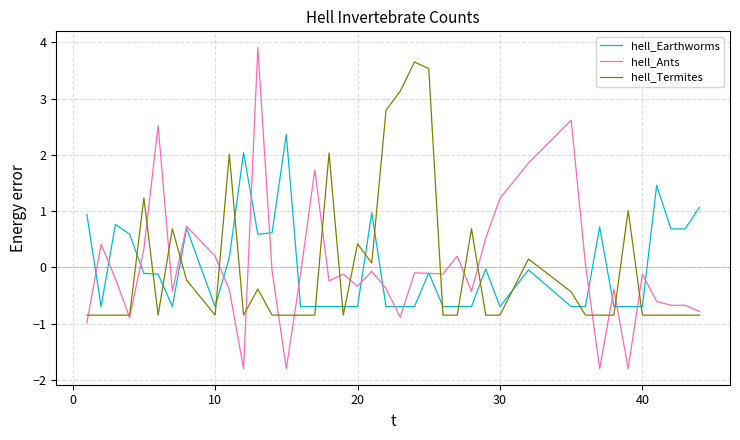

What is the difference between the second highest and second lowest values in the hell_Ants series?

4.4